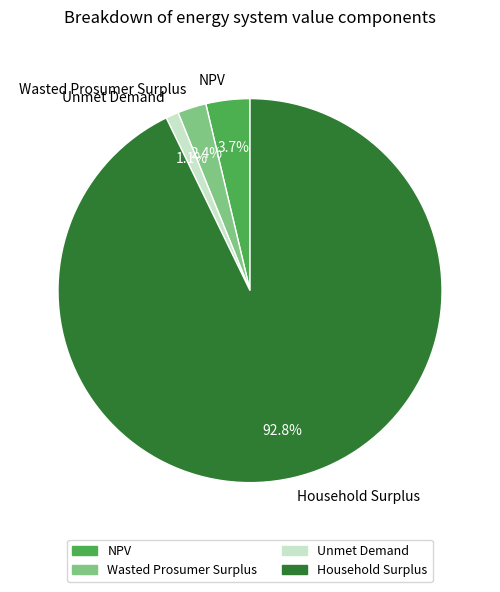

How many segments does this pie chart have?

4